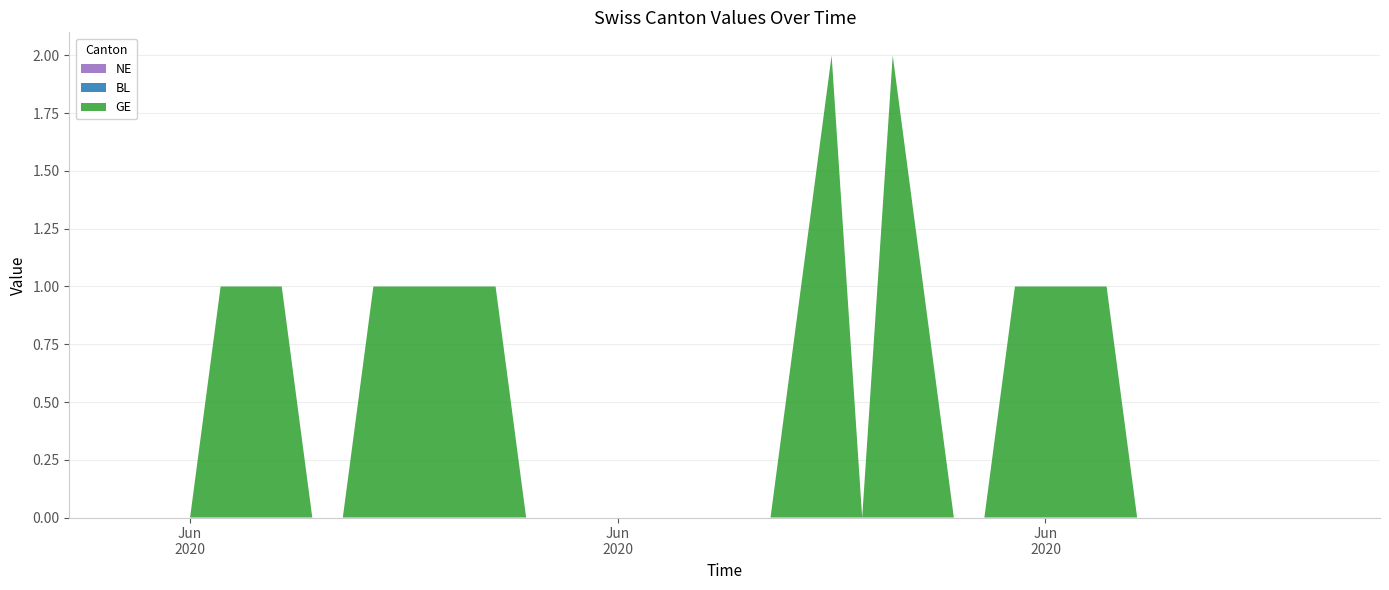

Reading left to right, list all the values displayed in this chart.

NE: 0	0	0	0	0	0	0	0	0	0	0	0	0	0	0	0	0	0	0	0	0	0	0	0	0	0	0	0	0	0	0	0	0	0	0	0	0	0	0	0
BL: 0	0	0	0	0	0	0	0	0	0	0	0	0	0	0	0	0	0	0	0	0	0	0	0	0	0	0	0	0	0	0	0	0	0	0	0	0	0	0	0
GE: 0	0	0	1	1	1	0	0	1	1	1	1	1	0	0	0	0	0	0	0	0	0	1	2	0	2	1	0	0	1	1	1	1	0	0	0	0	0	0	0